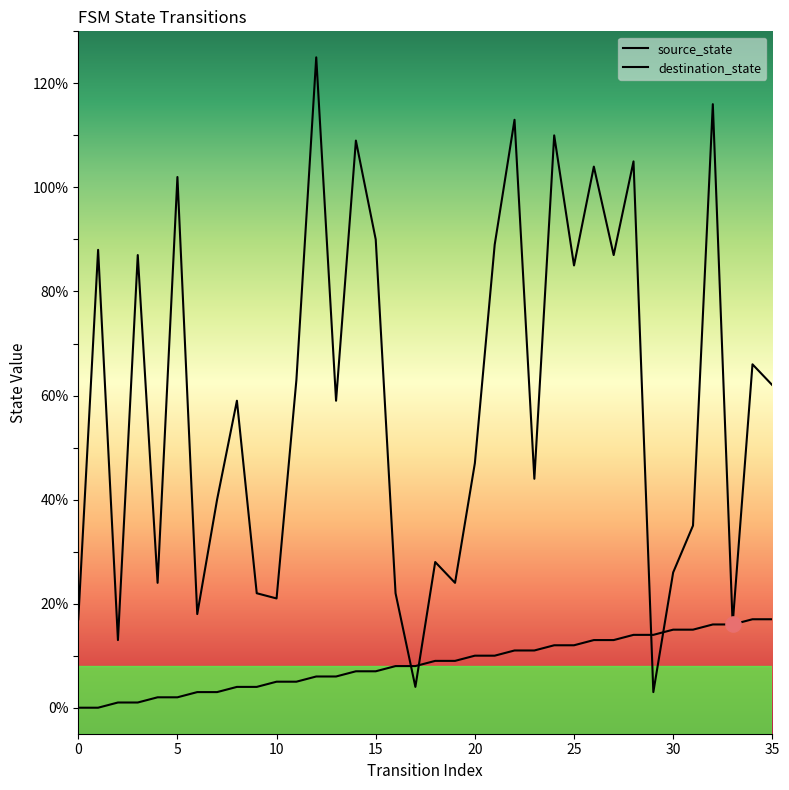

What are all the series names shown in the legend?

source_state, destination_state